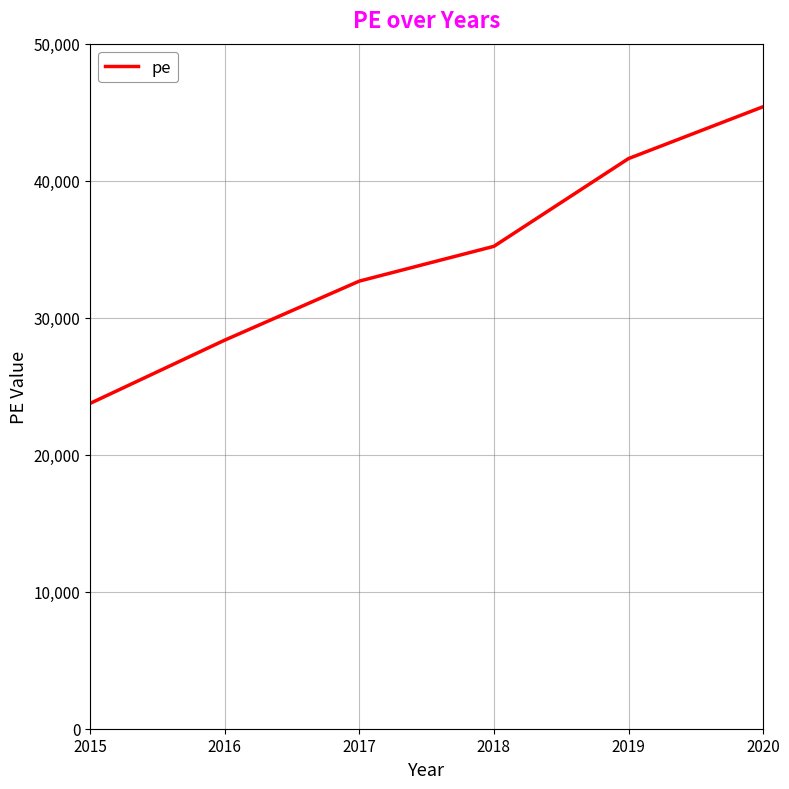

Reading left to right, what are all the values shown in this chart?

23742	28359	32669	35208	41613	45399